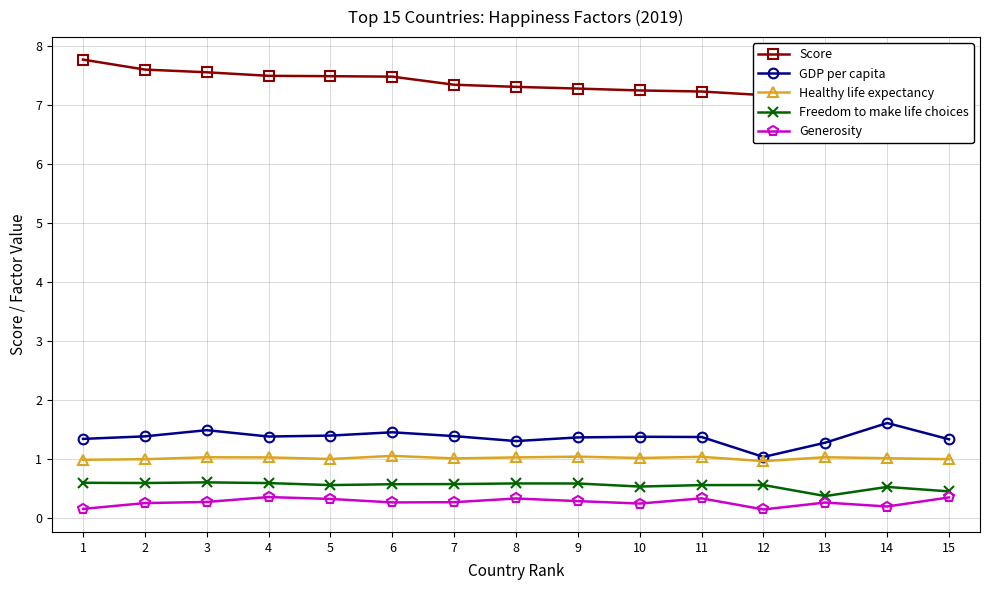

Where is Generosity nearest to the value 0?

12